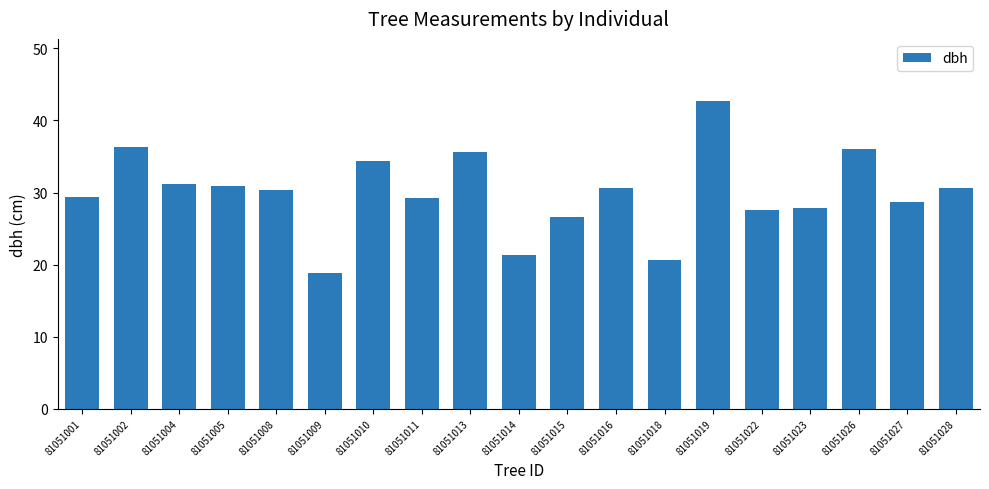

What is the approximate value at 81051008?

30.4